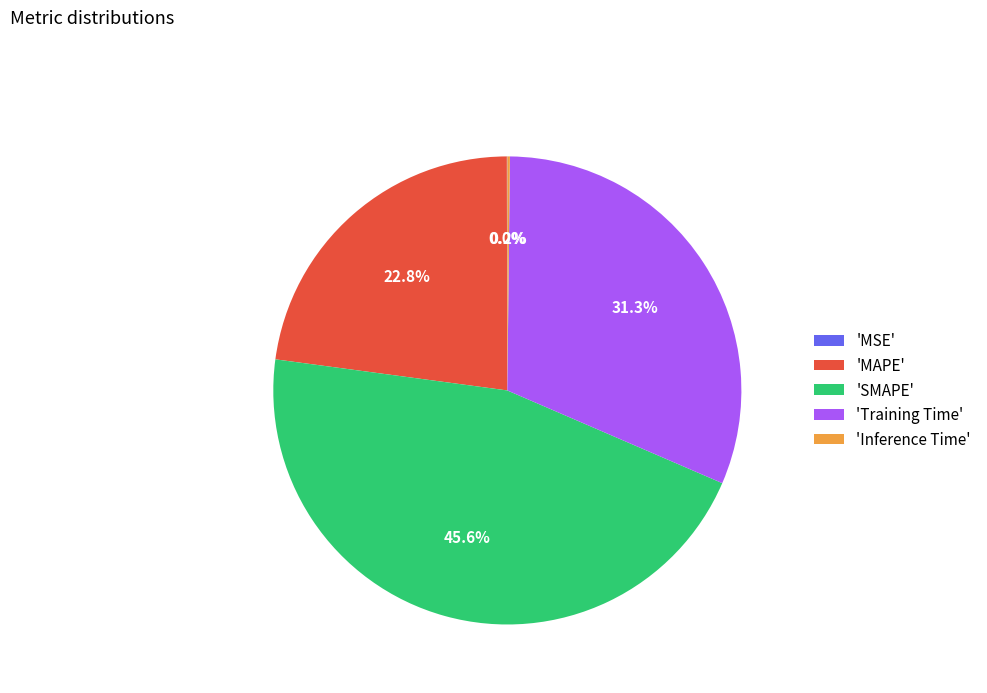

What is the largest slice in the pie chart?

'SMAPE'